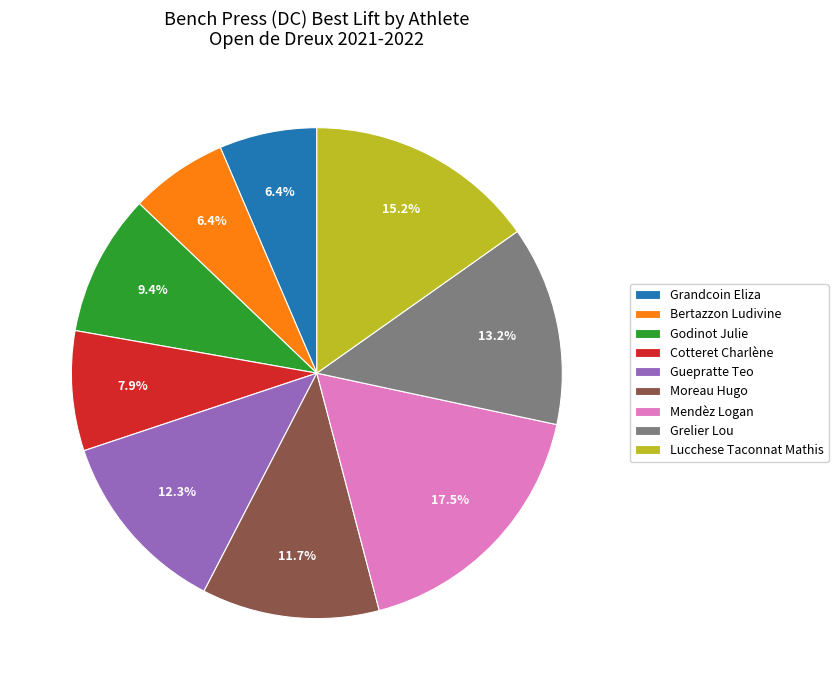

Does Grelier Lou account for over 50% of the chart?

No